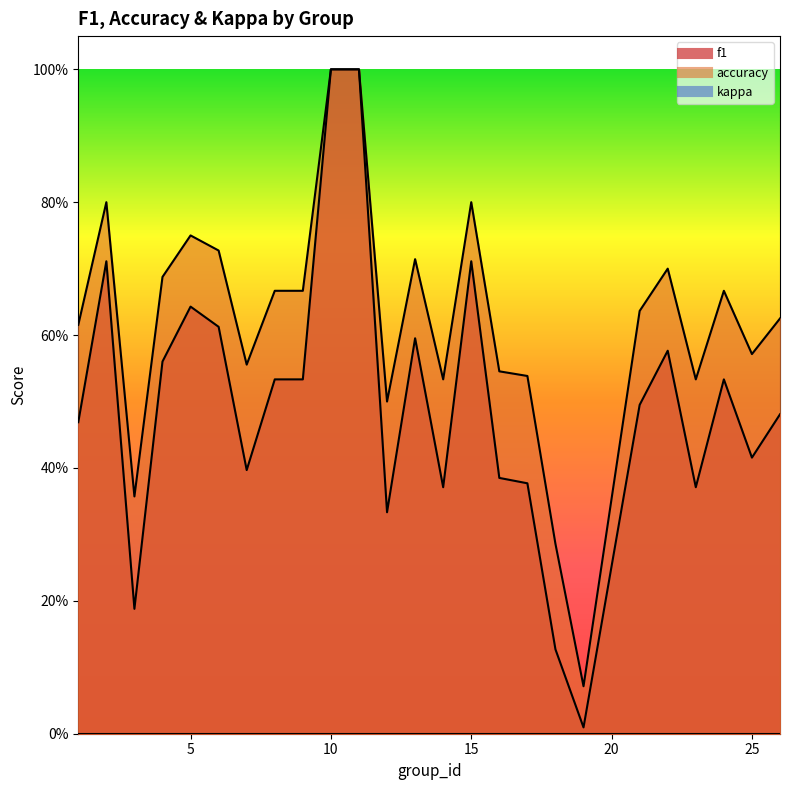

At which category is the sum across all series the highest?

10